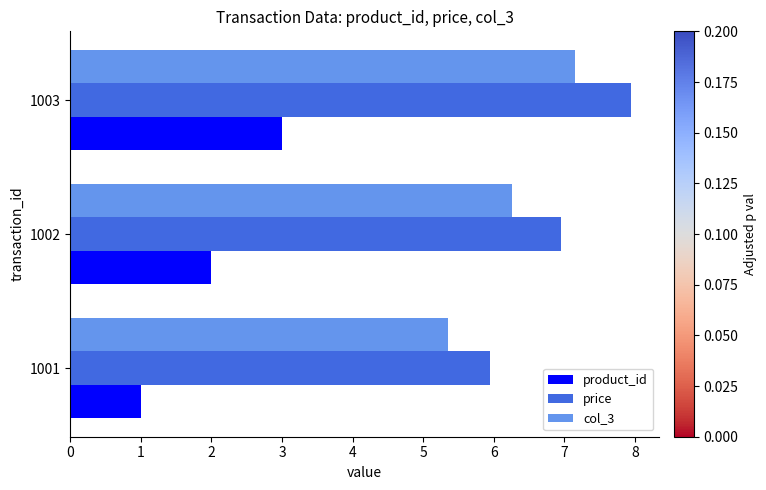

The col_3 series shows 12.9 at 1003. True or false?

False